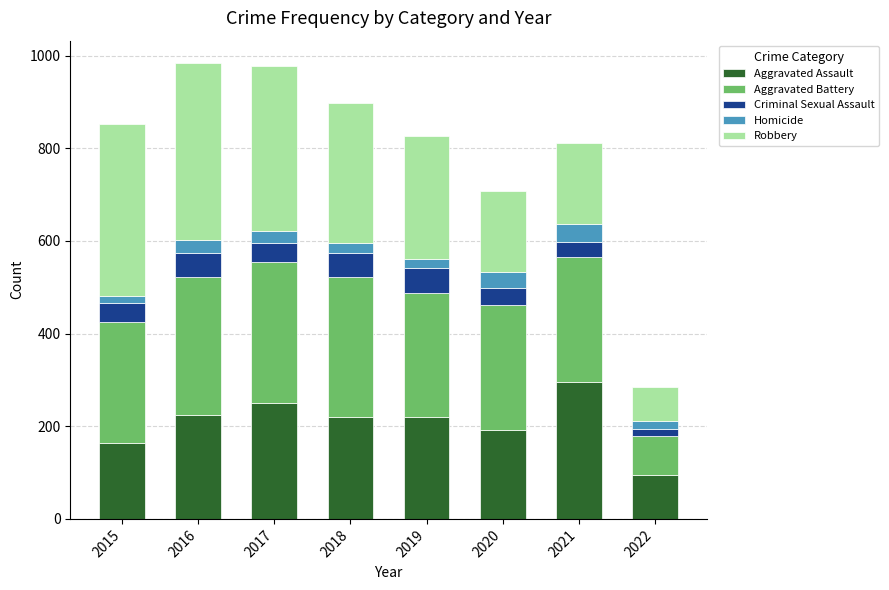

Does the chart contain stacked bars?

Yes